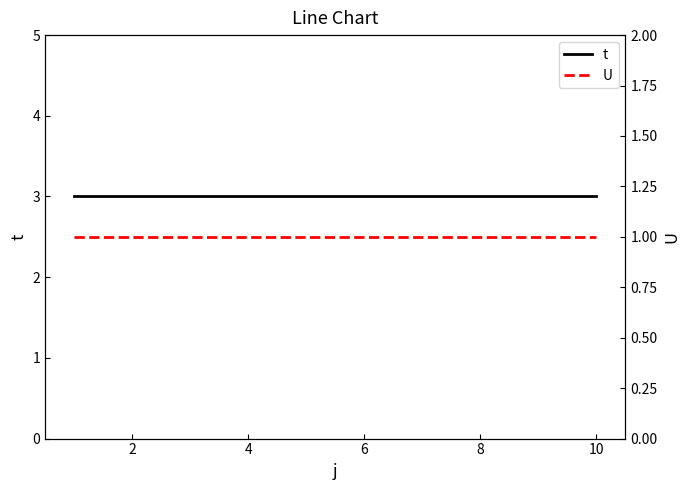

Does the chart display data point markers on the line(s)?

No